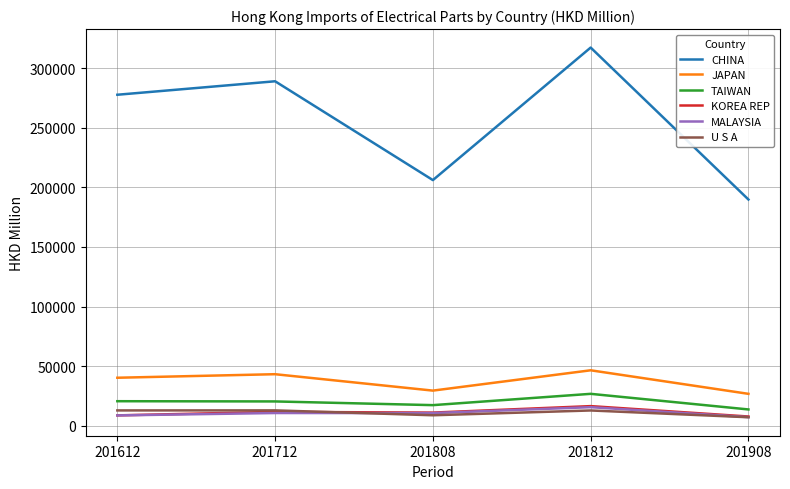

What are all the series names shown in the legend?

CHINA, JAPAN, TAIWAN, KOREA REP, MALAYSIA, U S A